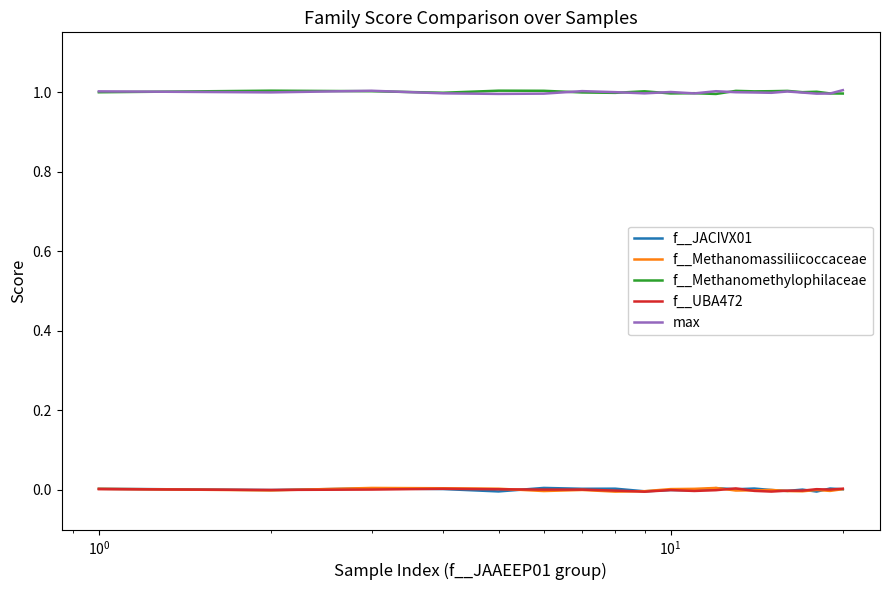

Does the chart display data point markers on the line(s)?

No